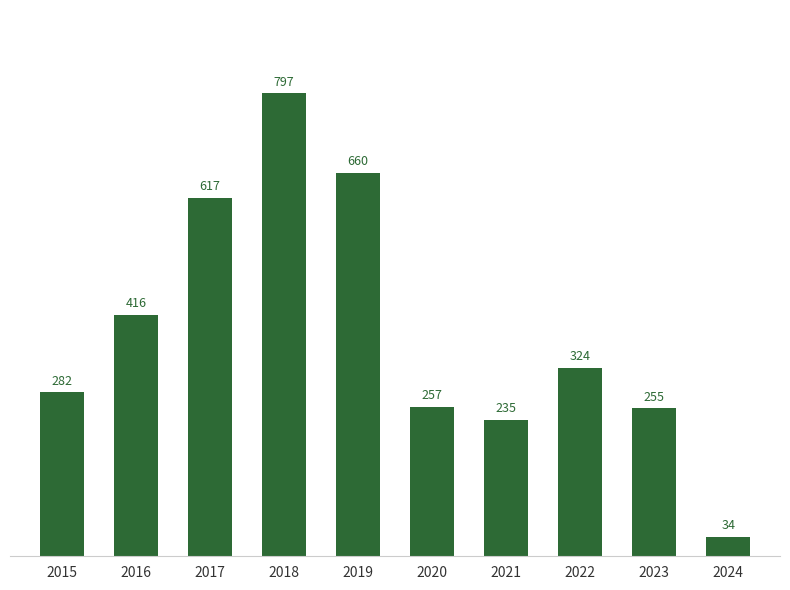

What is the difference between the values at 2018 and 2022?

473